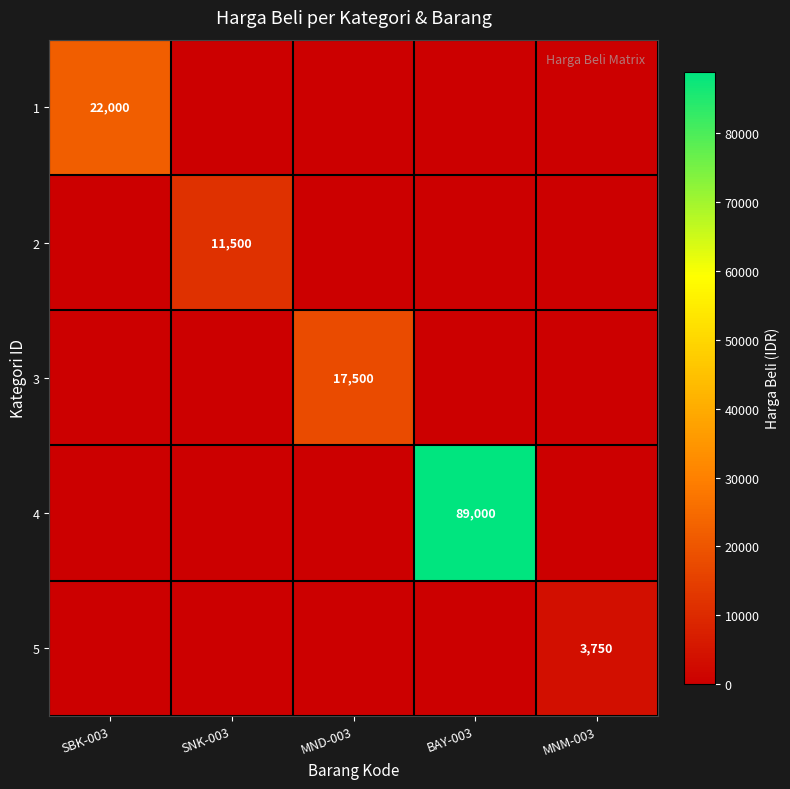

The 2 series shows 11500 at SNK-003. True or false?

True